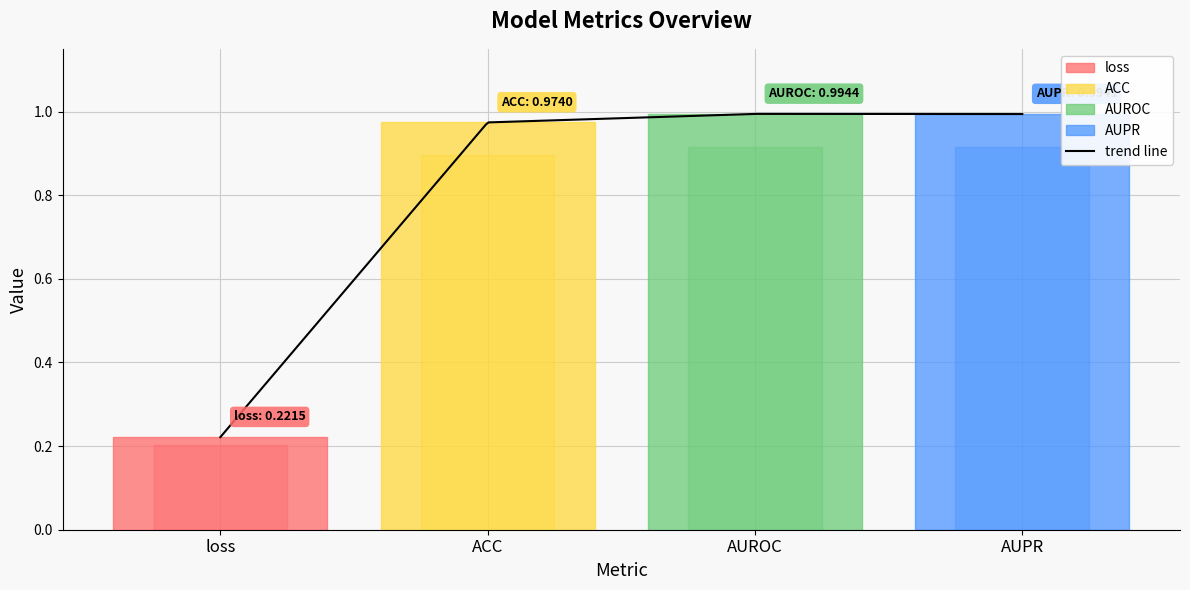

Does the chart have visible grid lines?

Yes